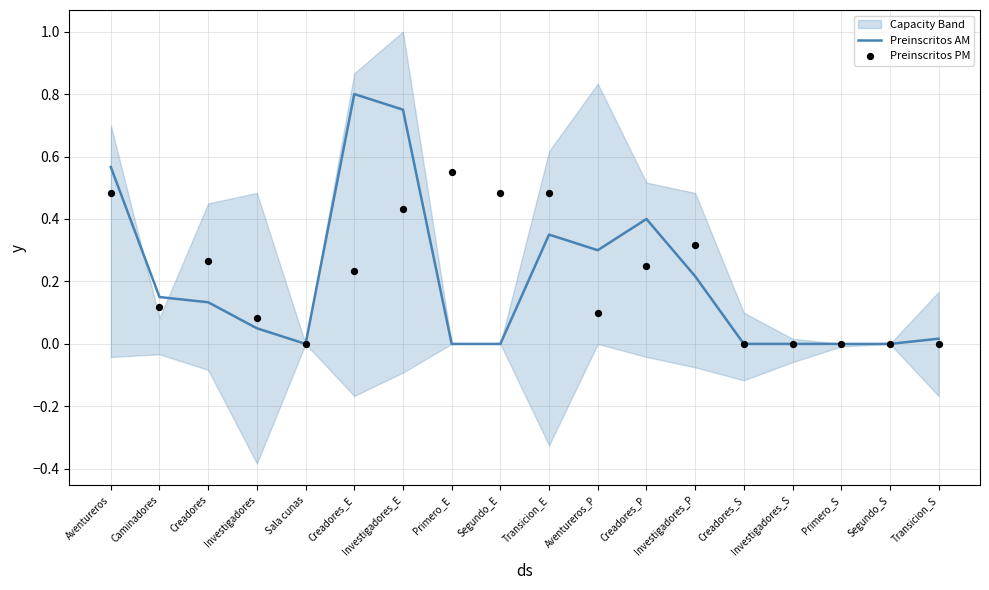

Which series contains the highest Y value?

Preinscritos AM